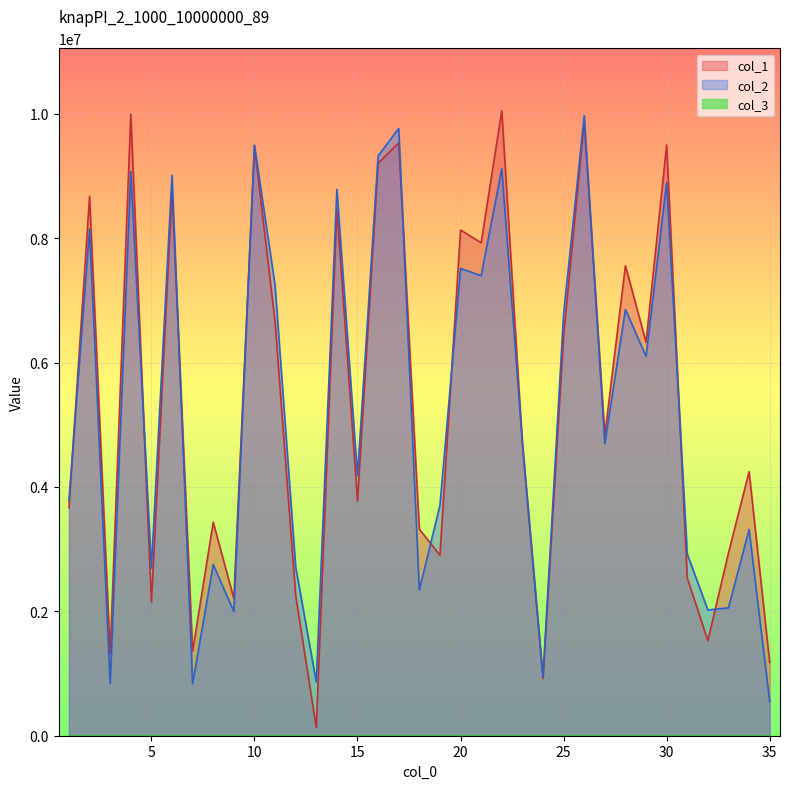

What is the difference between the col_1 values at 25 and 8?

3001814